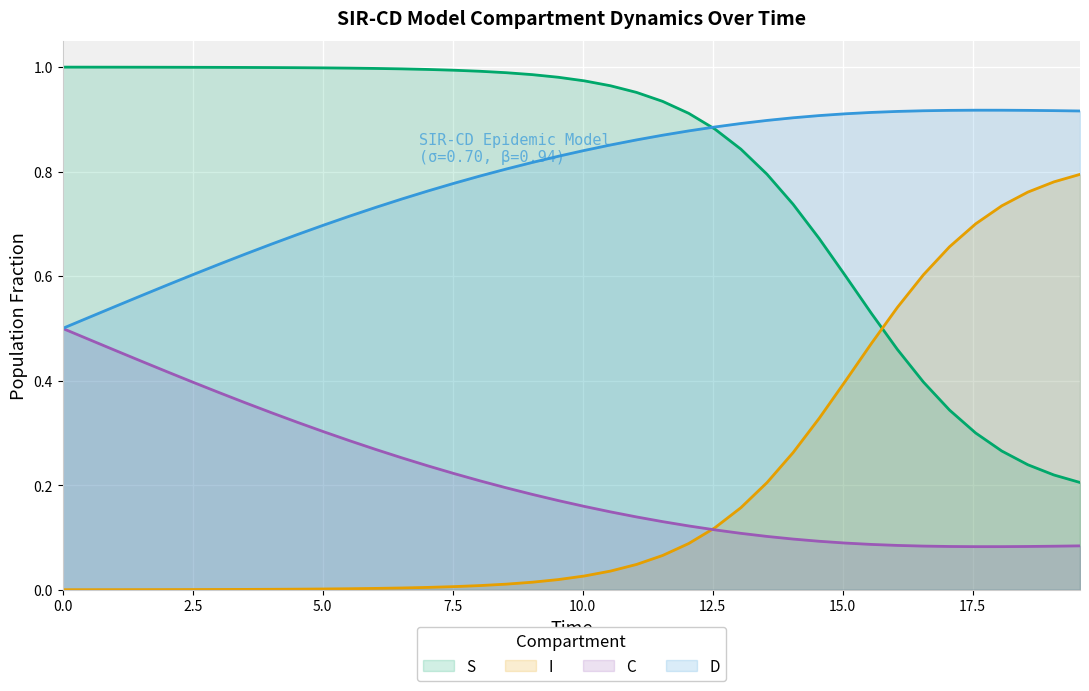

Rank the series by their maximum value, from highest to lowest.

S, D, I, C